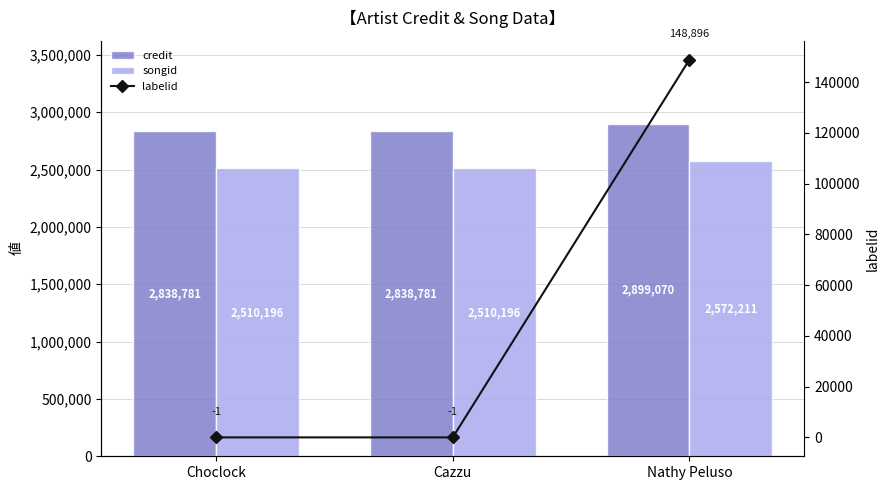

Read the songid value at Nathy Peluso.

2572211